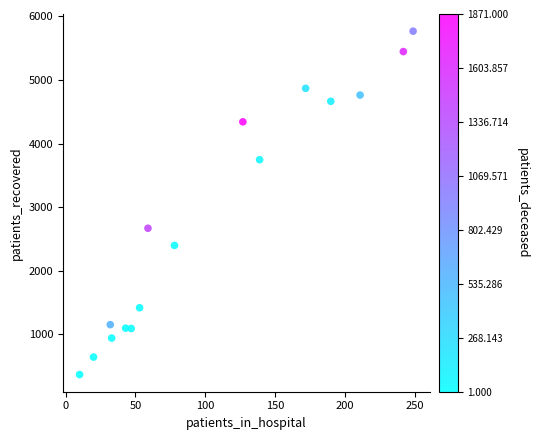

What Y value in the scatter plot is closest to 3066?

2667